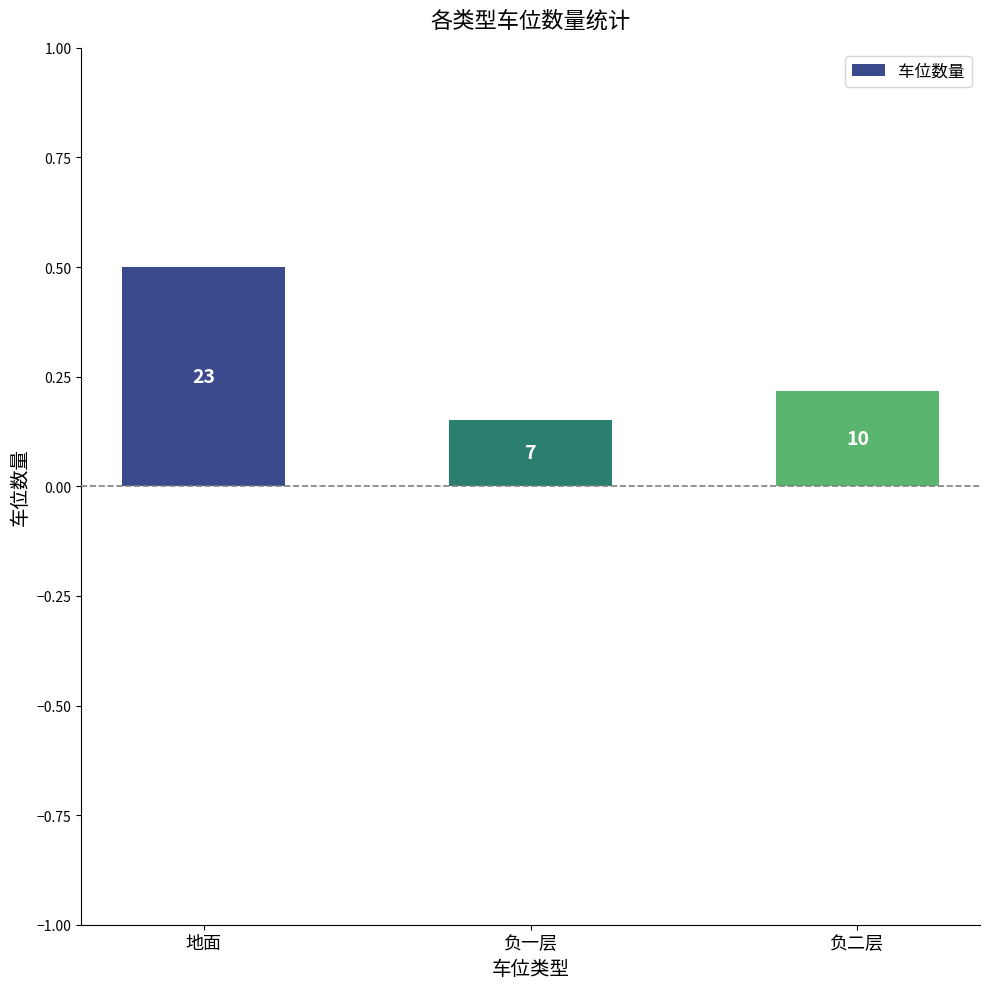

What is the change in value from 地面 to 负二层?

-0.3